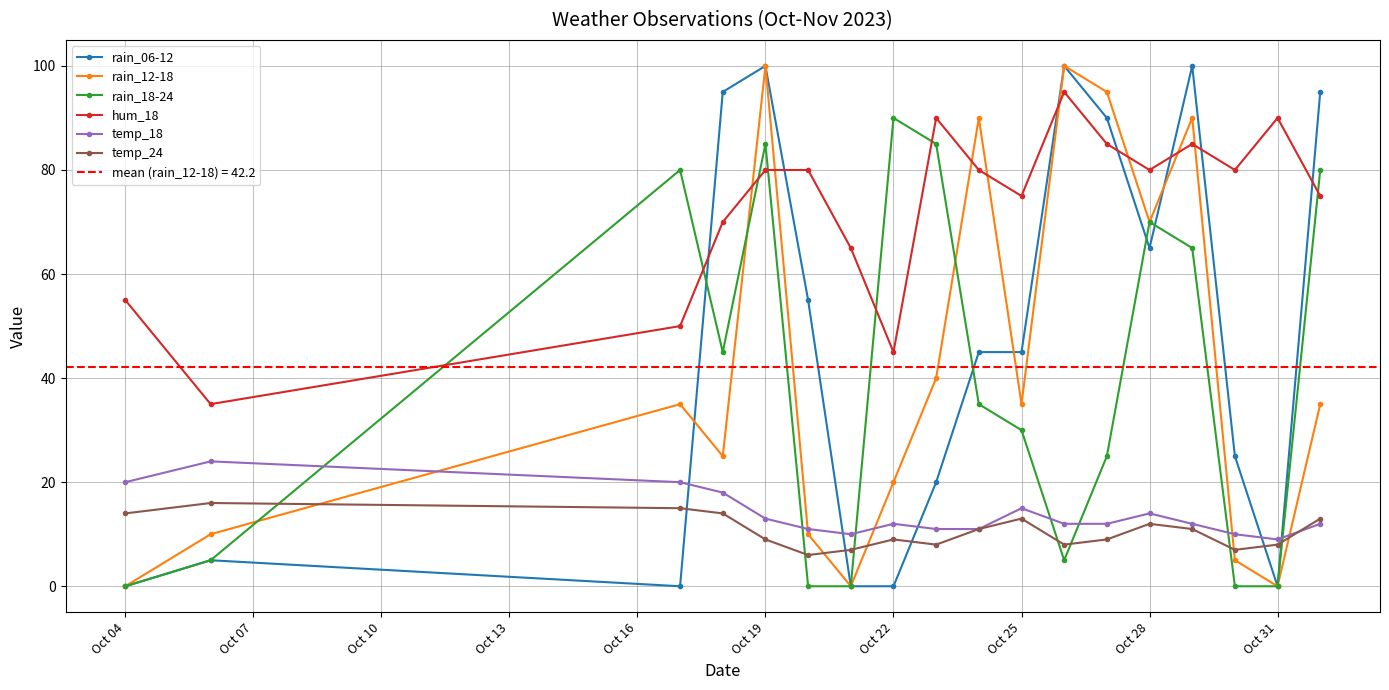

Which series has the largest total across all categories?

hum_18